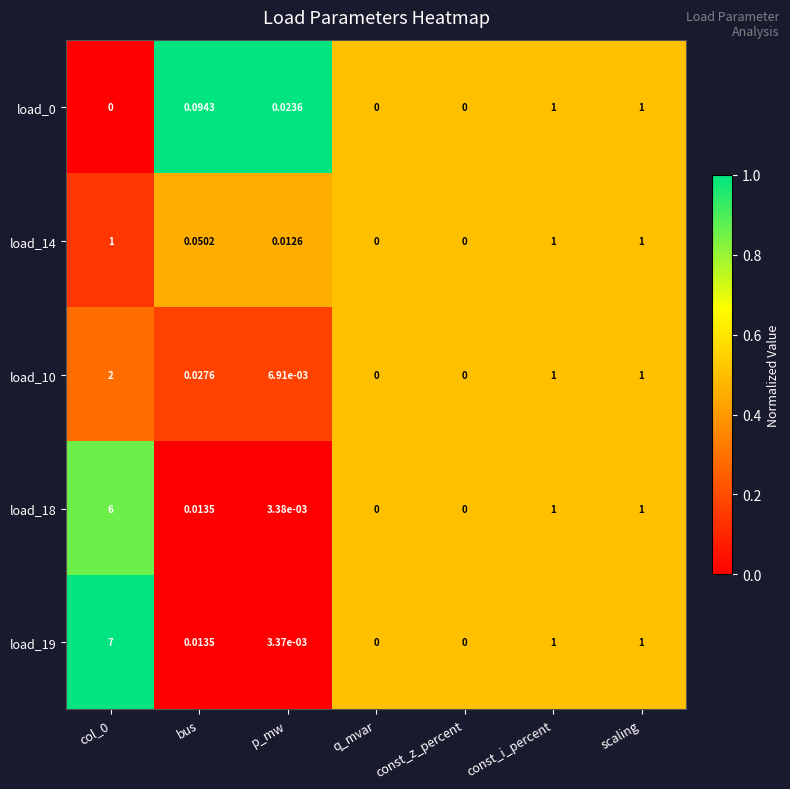

Is the value of load_14 at p_mw greater than the value of load_10 at bus?

No